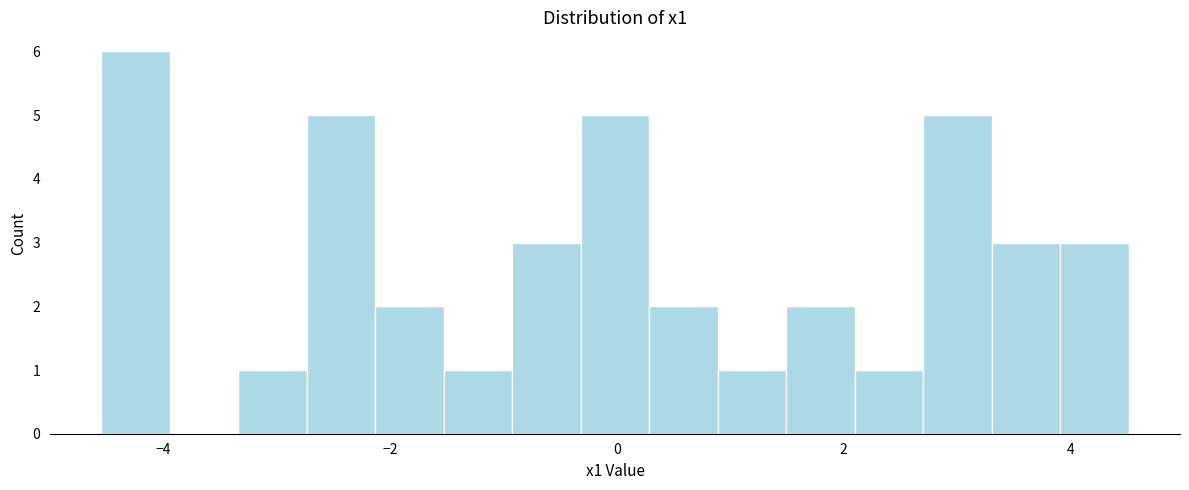

Around what value on the x-axis is the tallest bar? Give the approximate position of its centre, as read against the axis.

-4.2